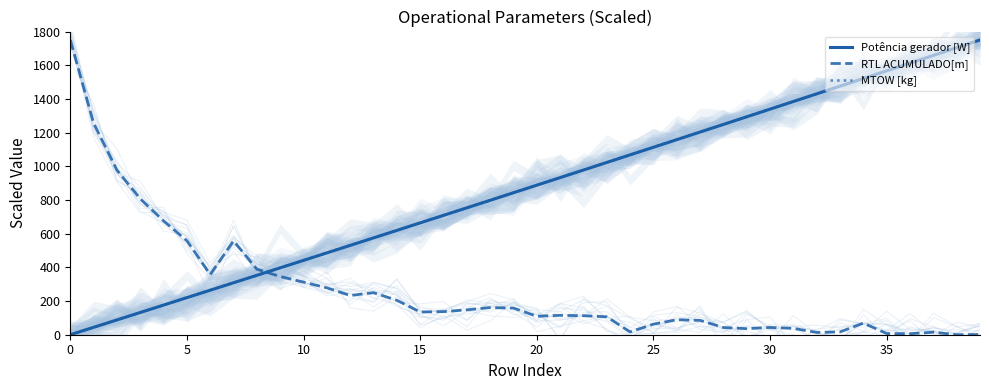

What is the maximum value for MTOW [kg]?

1750.0